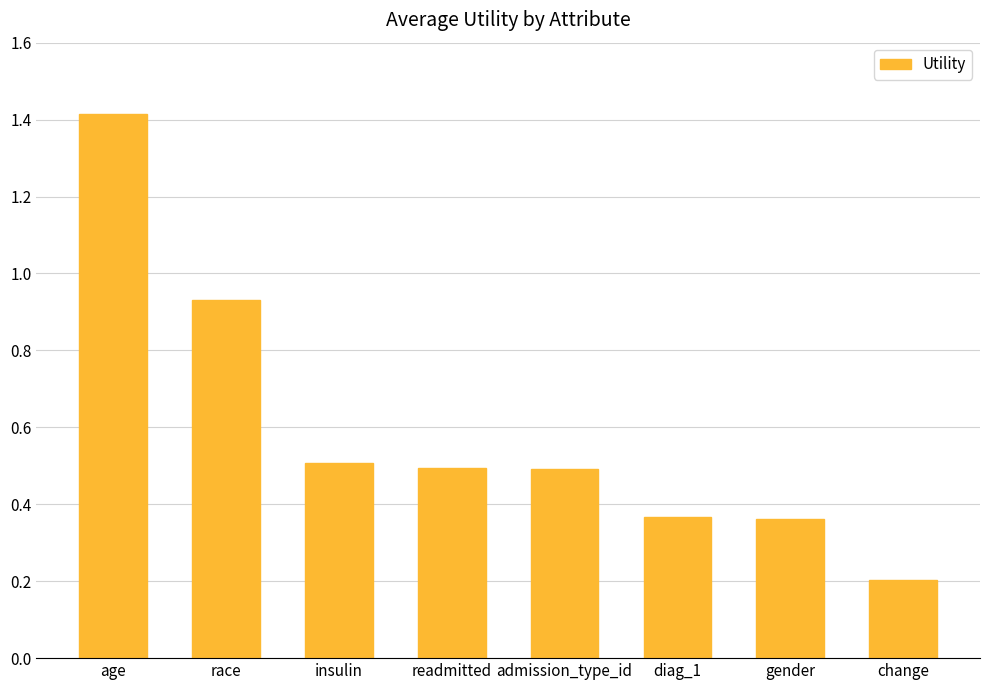

Are the bars horizontal?

No